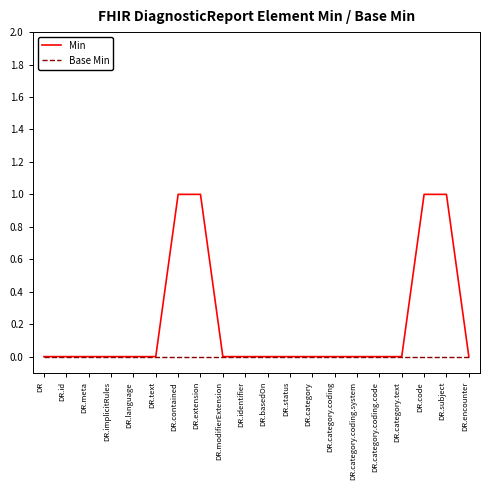

What is the sum of all Min values?

4